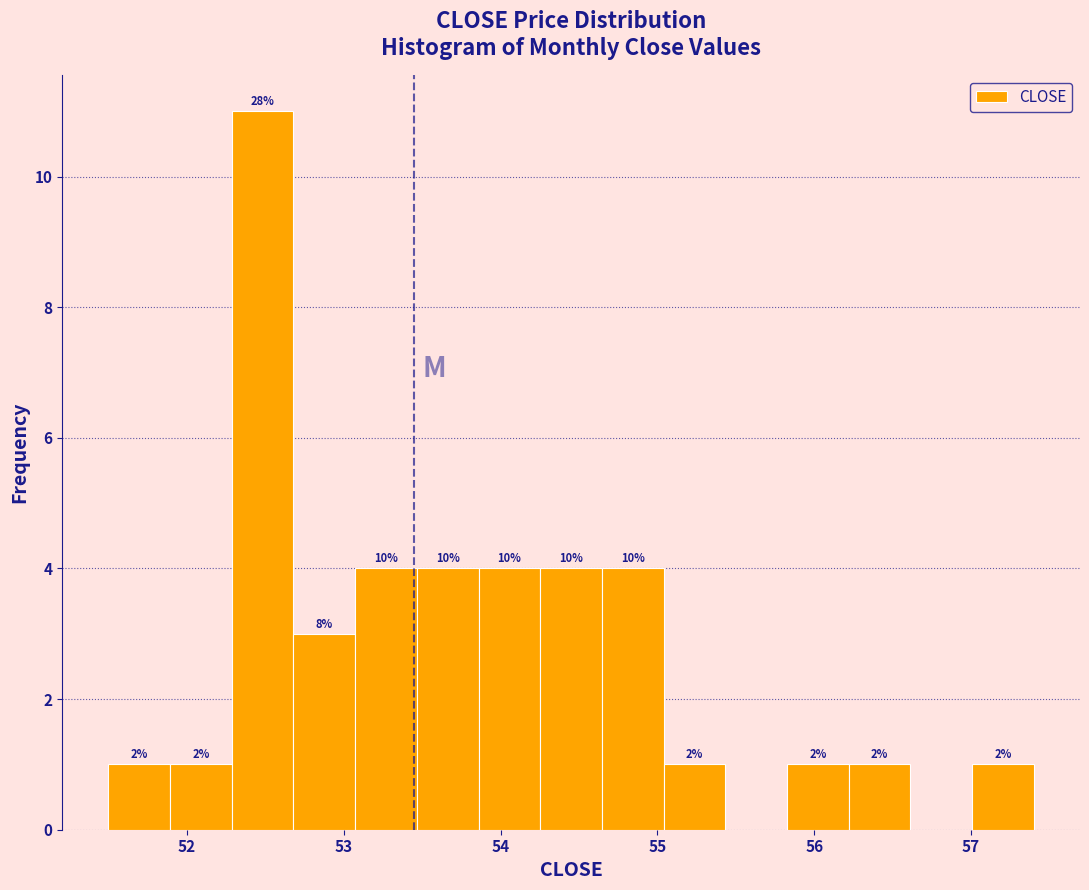

Around what value on the x-axis is the tallest bar? Give the approximate position of its centre, as read against the axis.

52.5